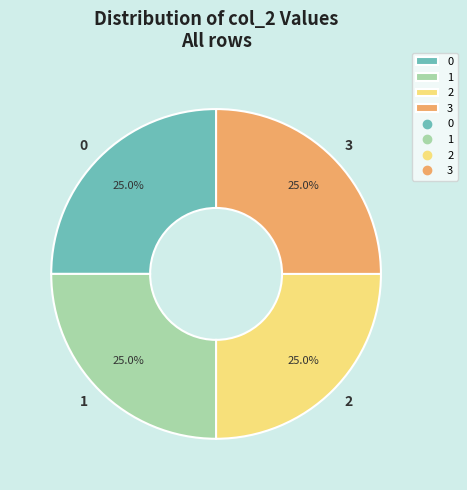

Does 1 account for over 50% of the chart?

No